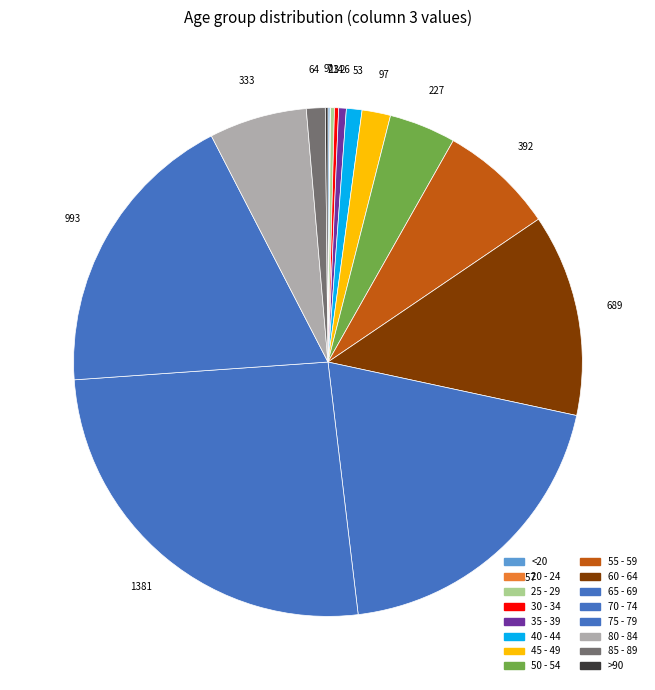

What percentage is the 50 - 54 slice, to the nearest percent?

4%